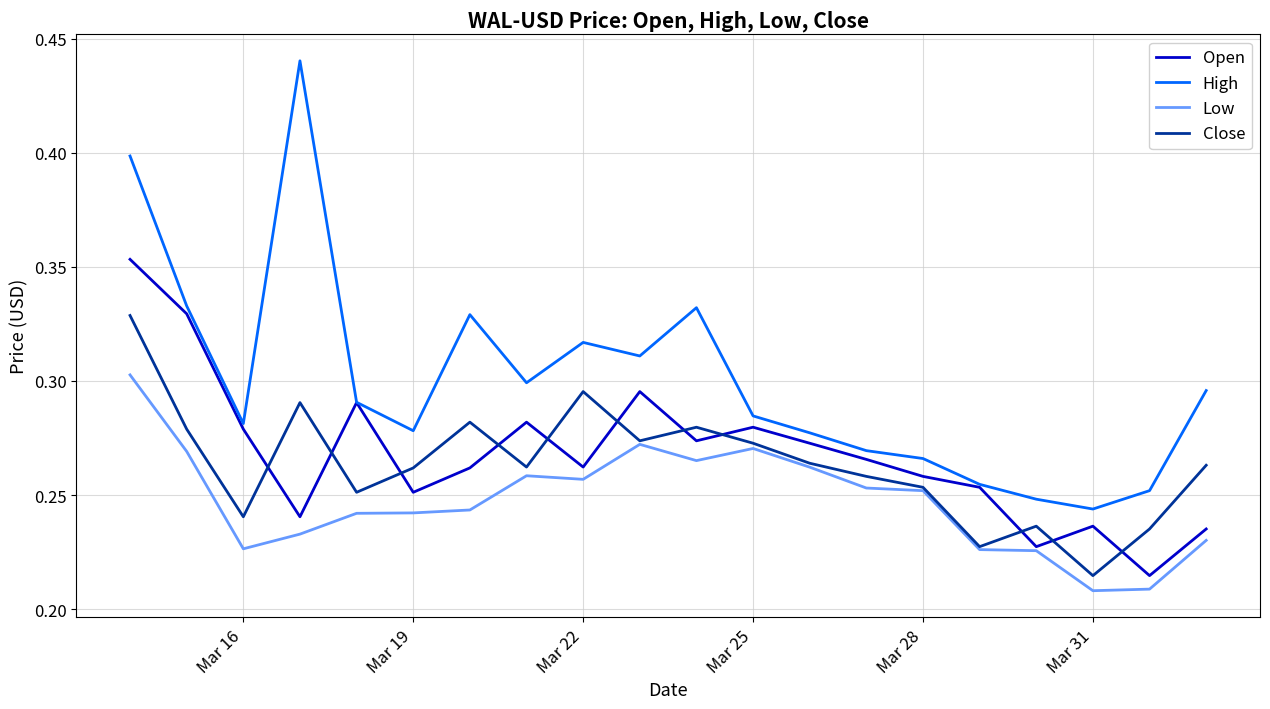

Does the chart display data point markers on the line(s)?

No